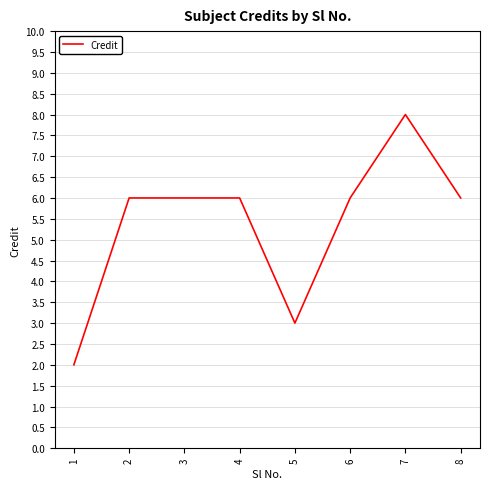

Which label corresponds to the smallest value in the chart?

1